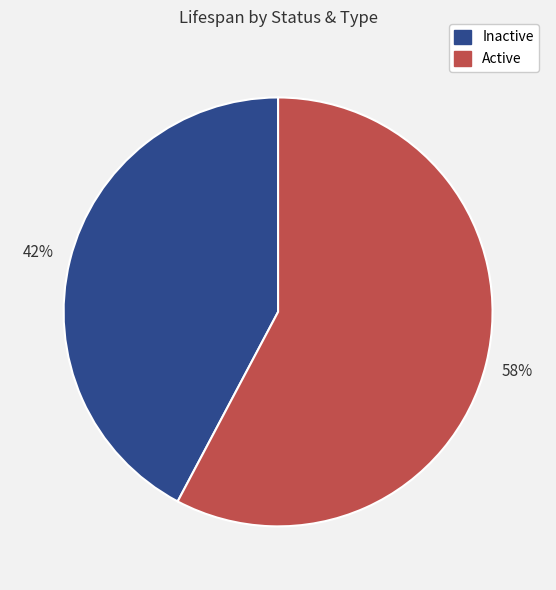

Is there a majority slice in this chart?

Yes